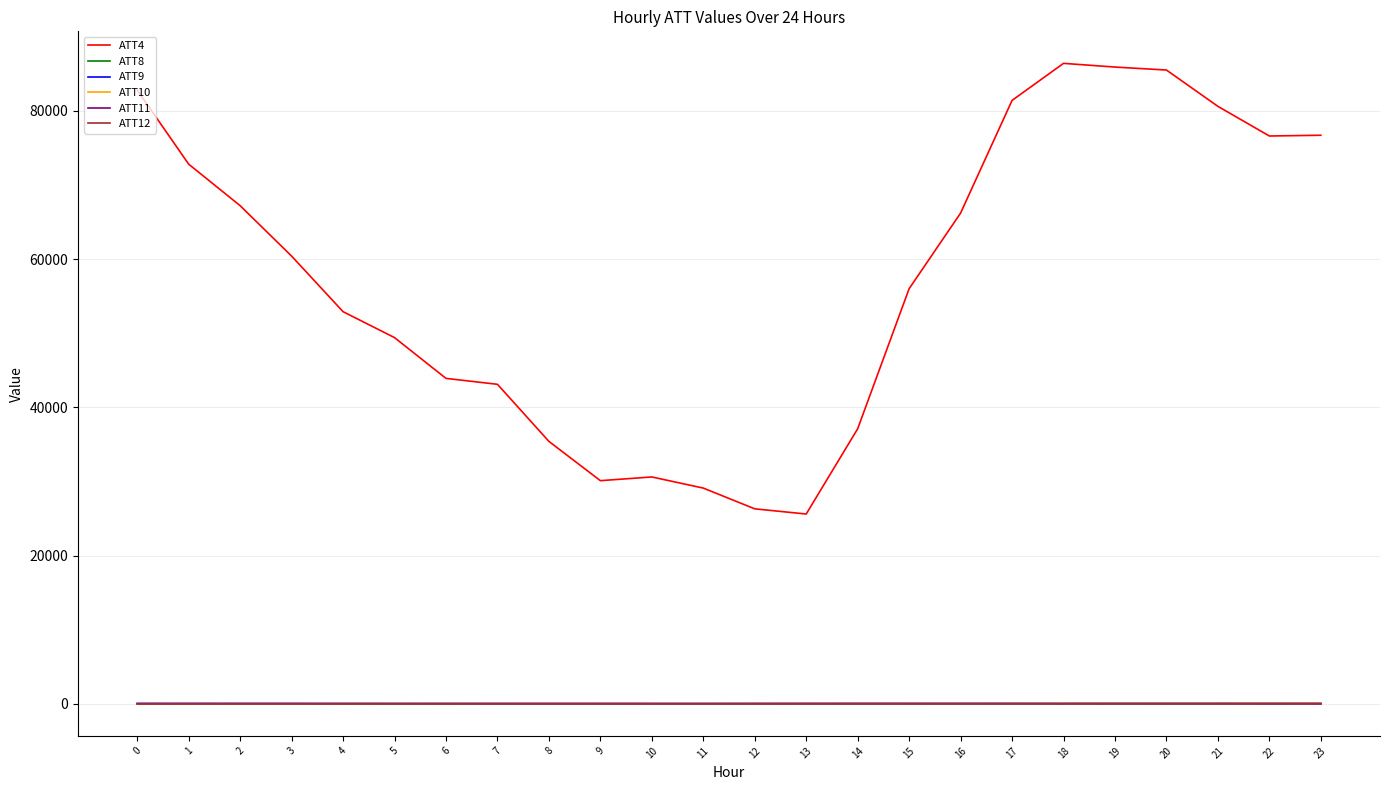

What is the sum of the ATT11 values at 19 and 16?

49.7